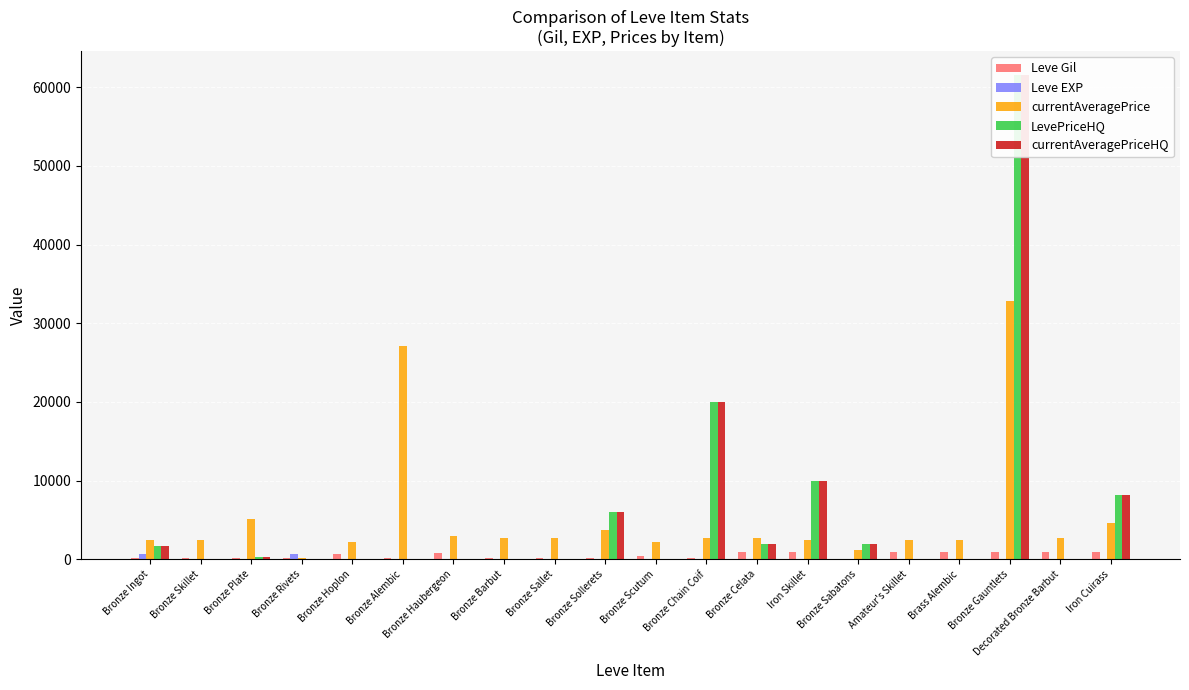

How many bars are there in total?

100